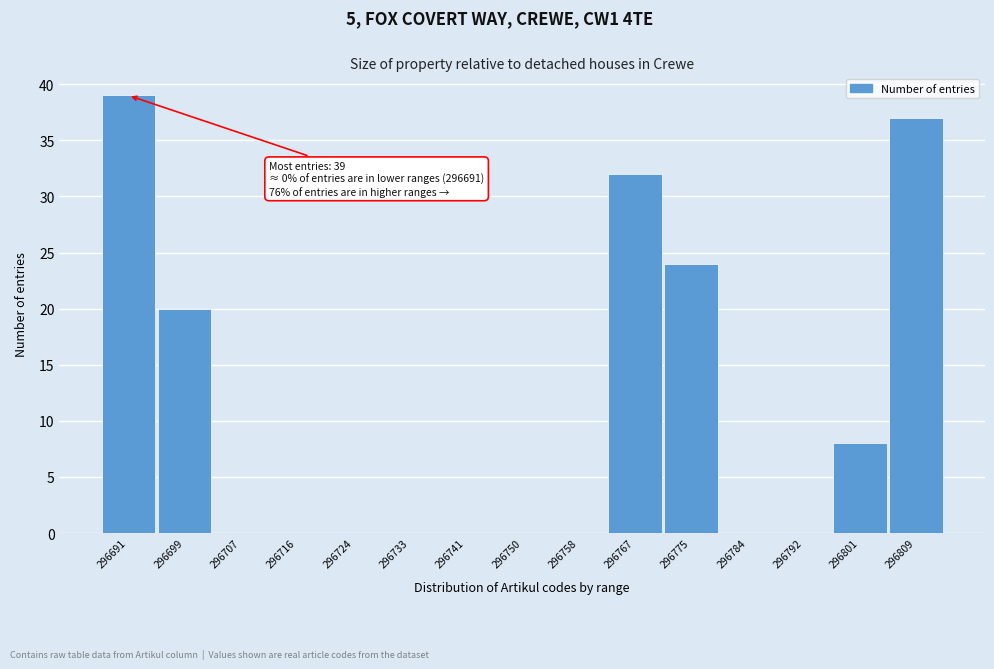

Reading left to right, extract all data points from this chart.

296691=39	296699=20	296707=0	296716=0	296724=0	296733=0	296741=0	296750=0	296758=0	296767=32	296775=24	296784=0	296792=0	296801=8	296809=37